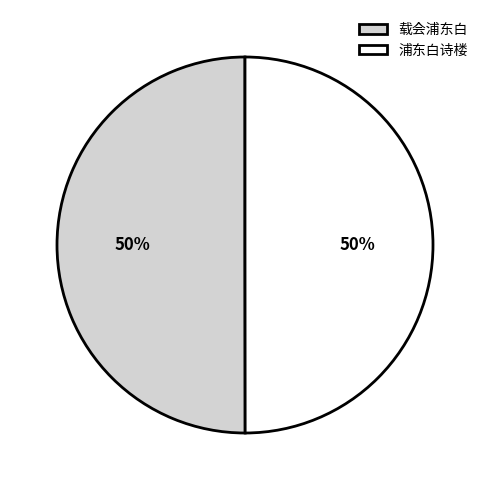

What percentage is the 浦东白诗楼 slice, to the nearest percent?

50%